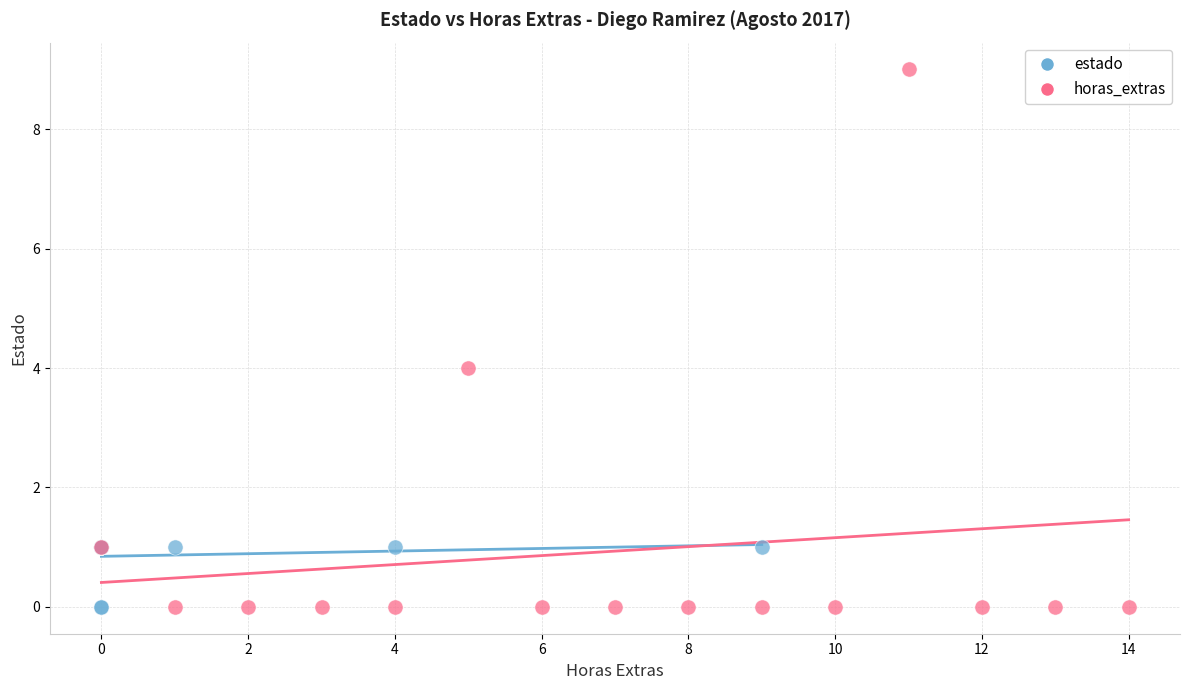

Which series reaches the maximum Y coordinate?

horas_extras